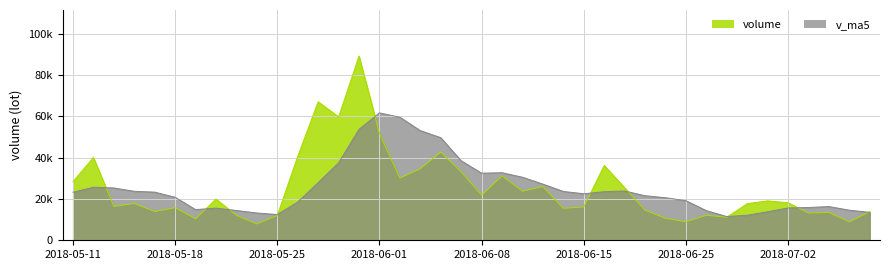

The volume series shows 27425.1 at 2018-06-06. True or false?

False